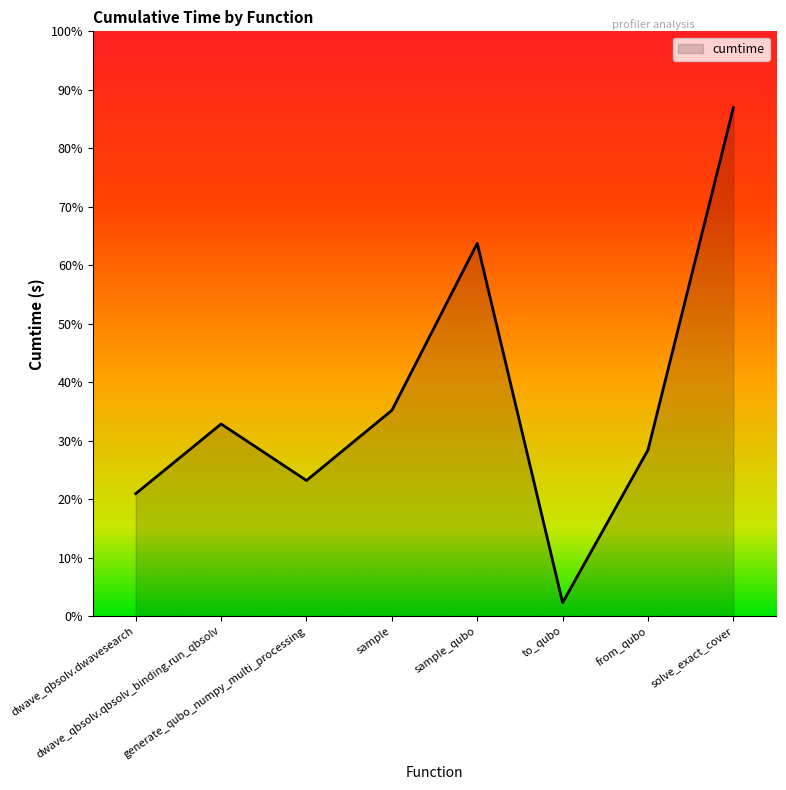

Which has a higher value, sample_qubo or generate_qubo_numpy_multi_processing?

sample_qubo